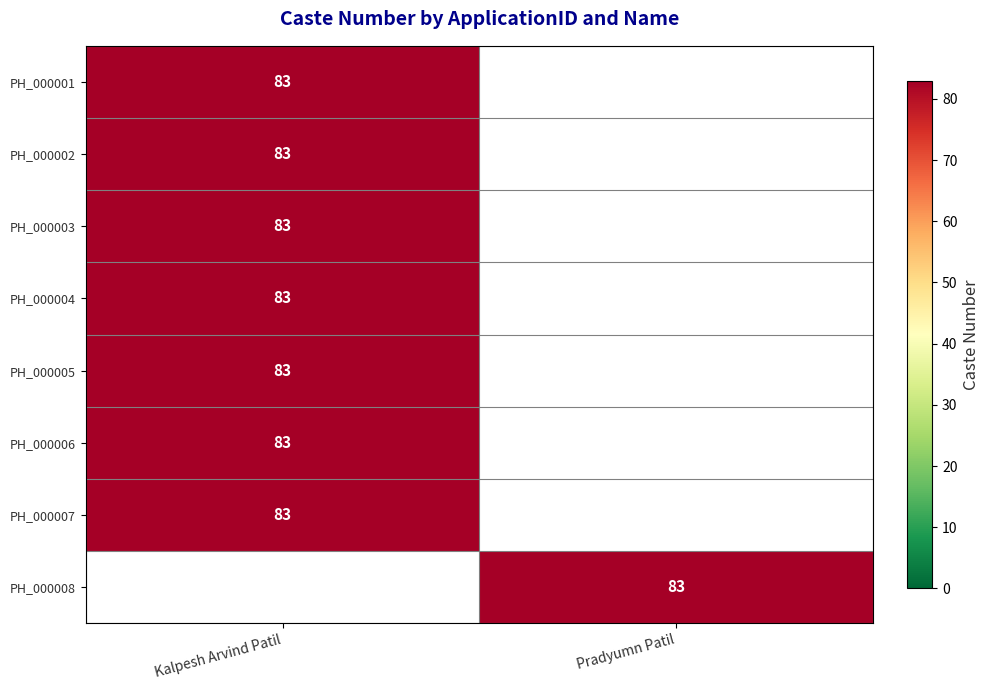

Is it true that PH_000005 equals 50 at Kalpesh Arvind Patil?

False